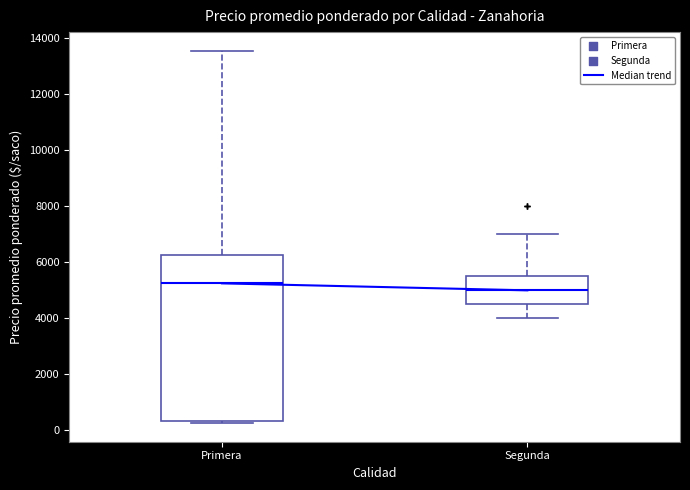

Where does the upper whisker of the box for Segunda end on the y-axis? The values are not printed on the chart, so give them approximately, as read against the axis.

7000